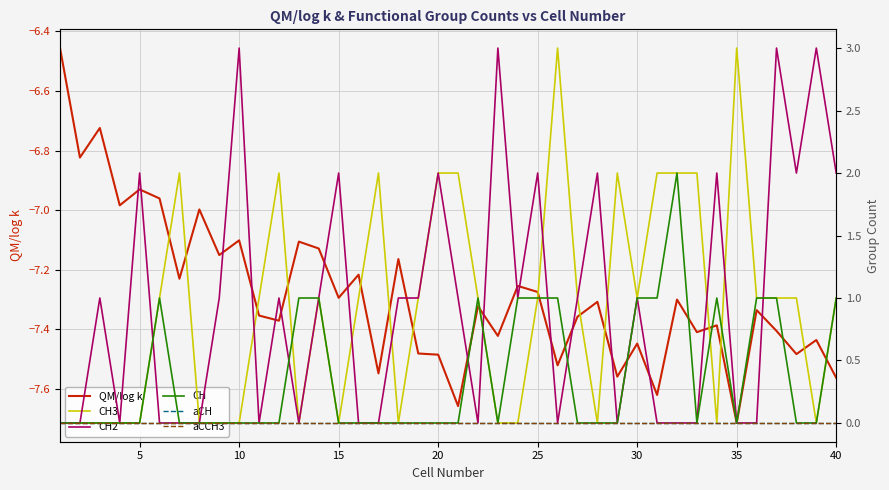

What is the maximum value for CH2?

3.0